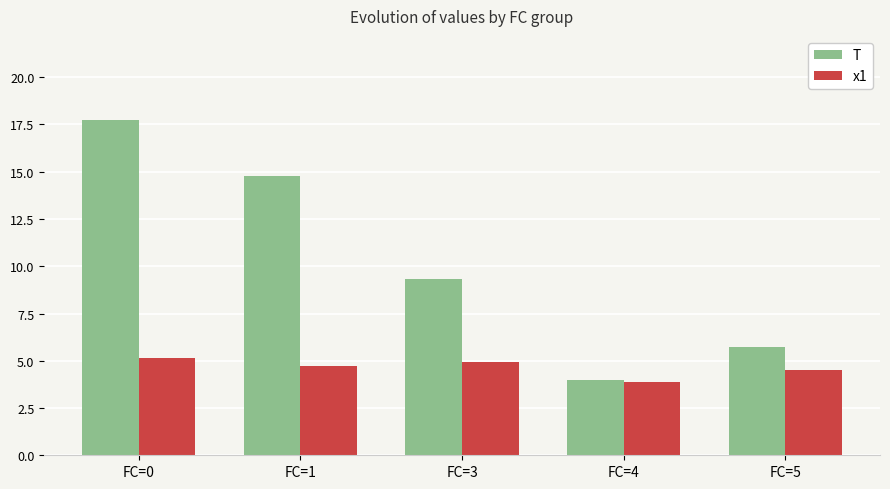

Rank the series by their average value, from highest to lowest.

T, x1